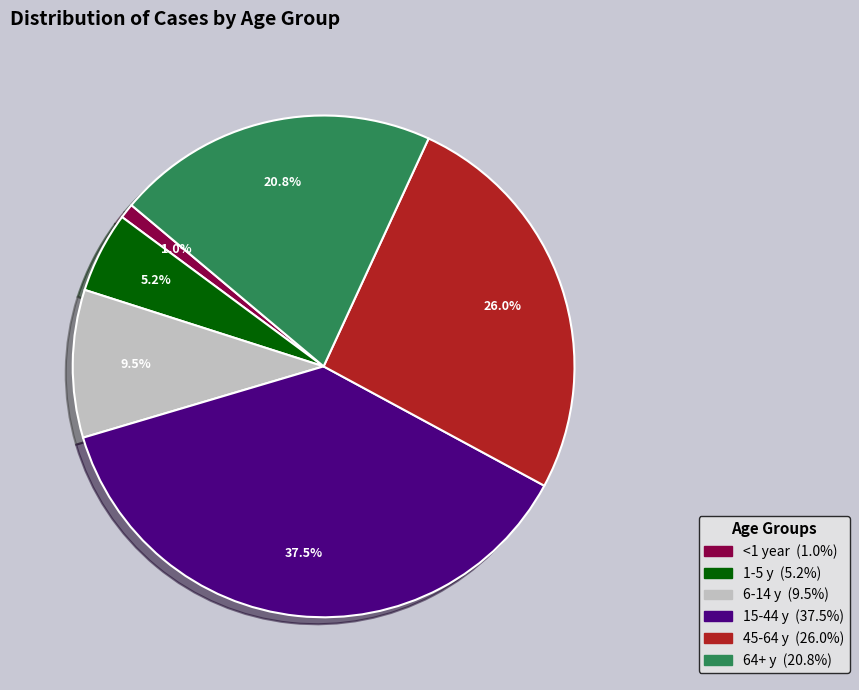

Which category has the biggest portion of the pie?

15-44 y